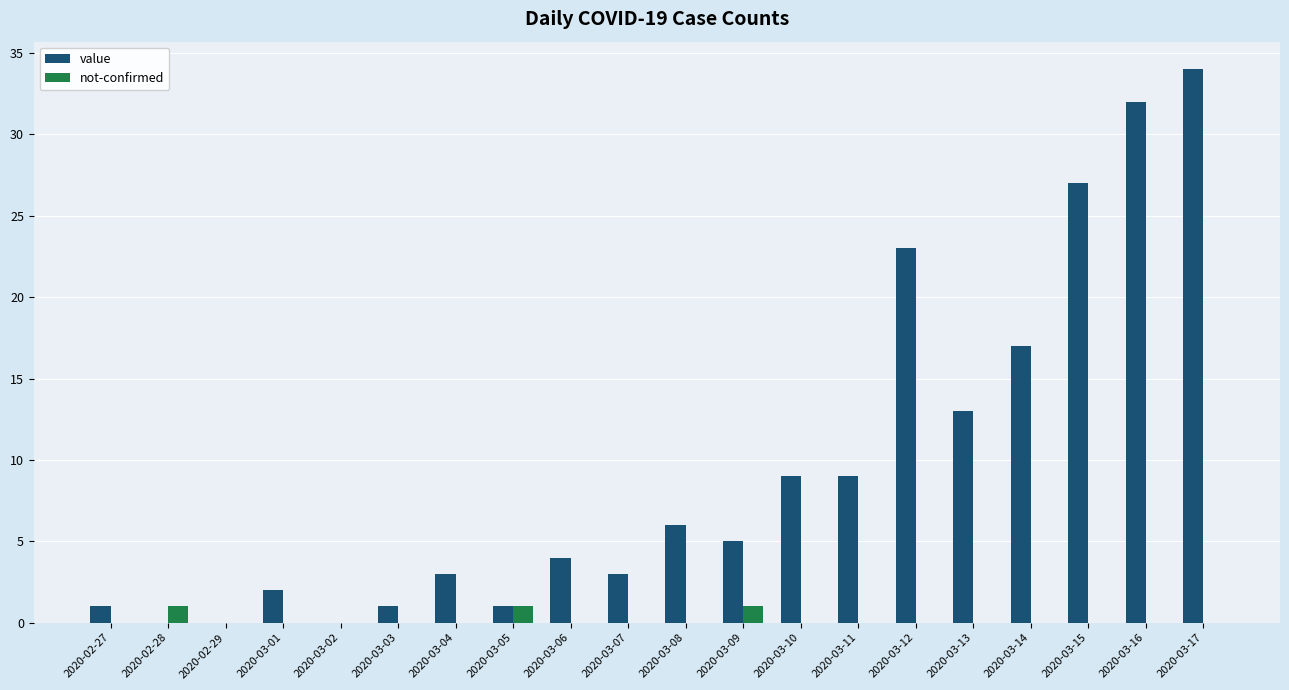

What are all the series names shown in the legend?

value, not-confirmed